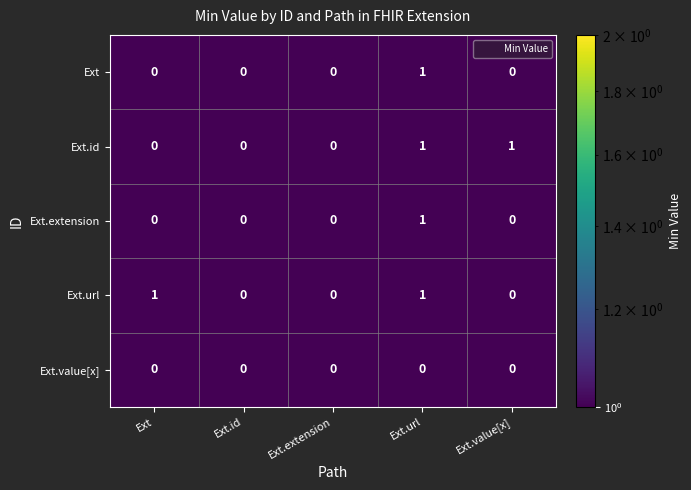

At which label does Ext reach its peak?

Ext.url